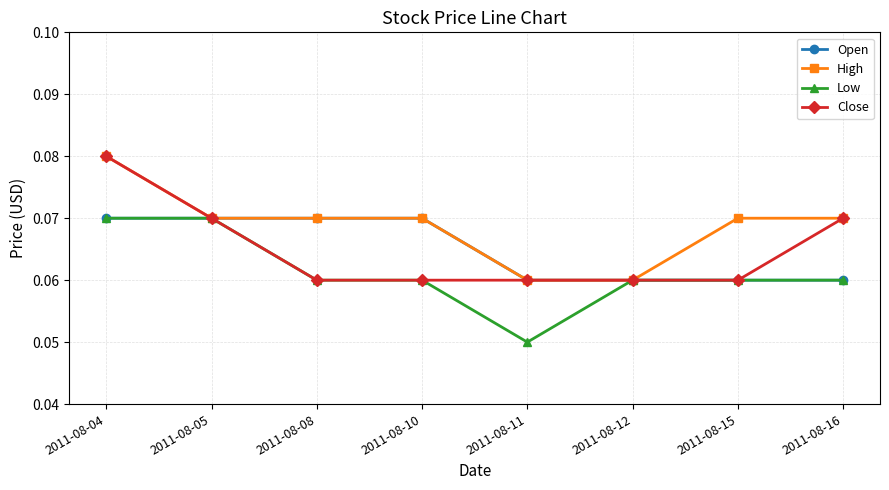

At which category is the sum across all series the highest?

2011-08-04